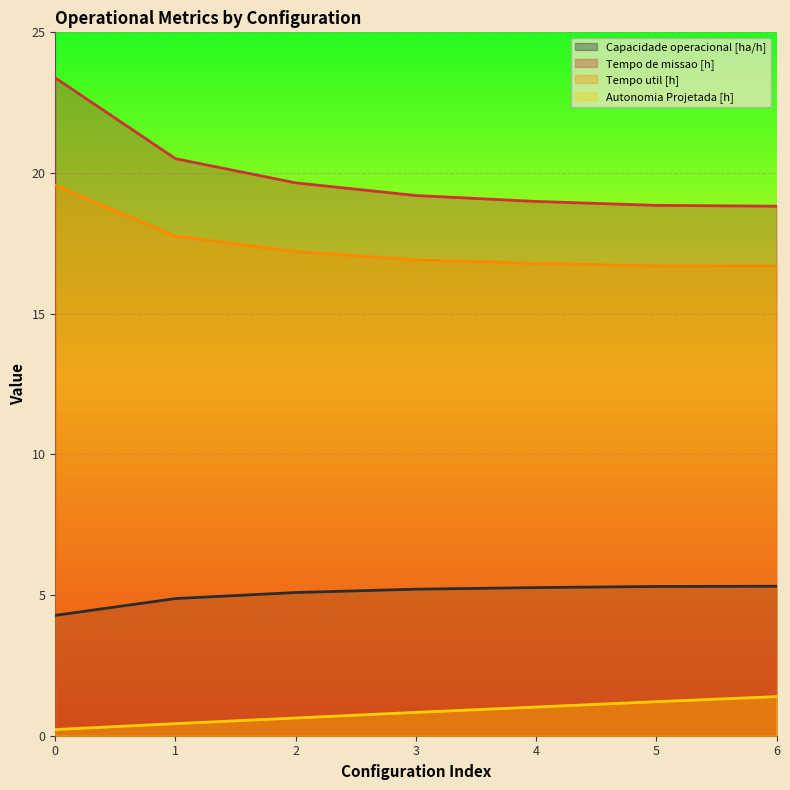

Between 1 and 3, which is larger?

3